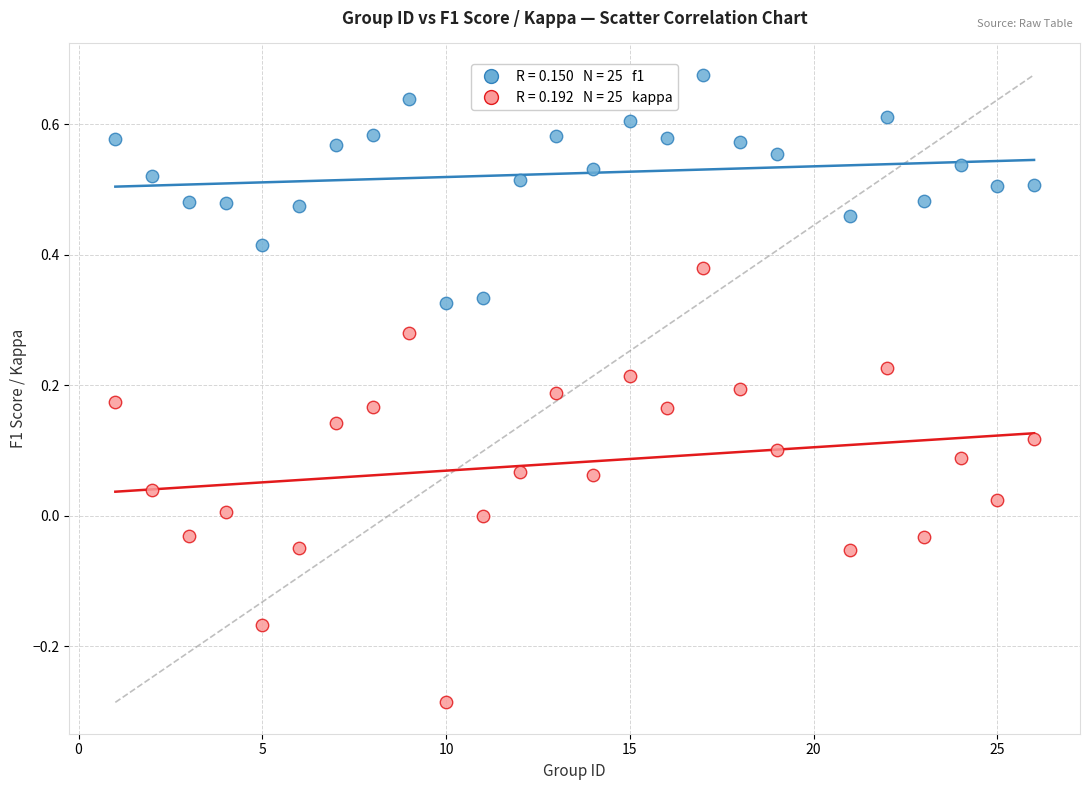

Across all data points, what is the range of X values (max minus min)?

25.0